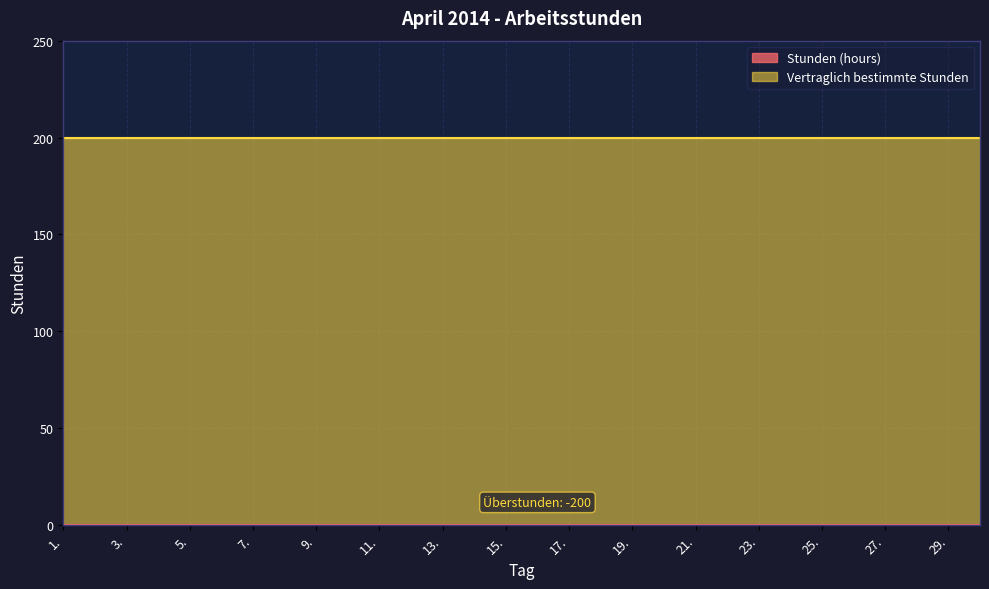

True or false: Stunden (hours) and Vertraglich bestimmte Stunden cross at least once.

False